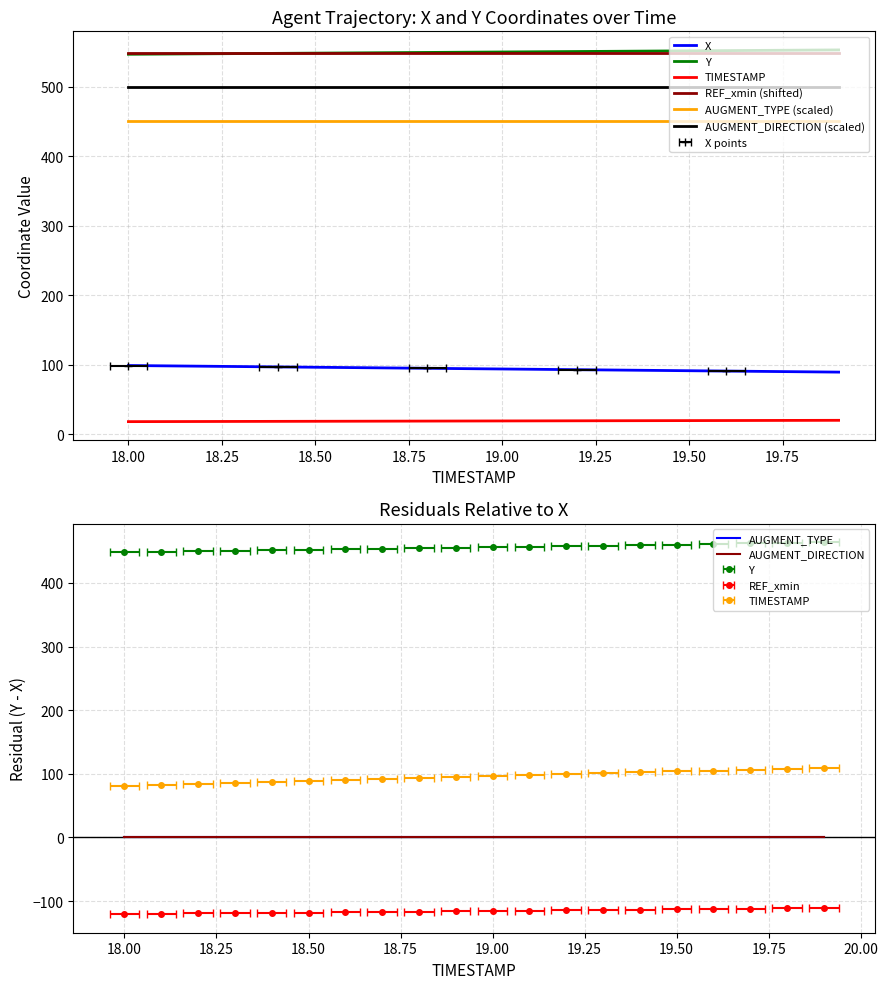

What is the spread (max minus min) of values at 19.8?

532.8